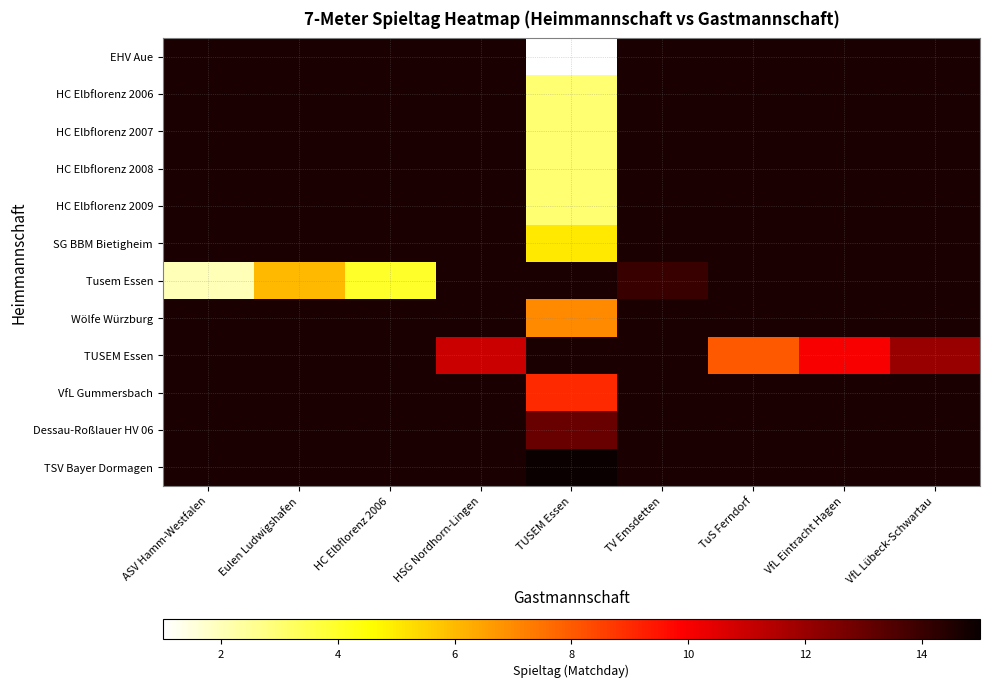

Which series has the largest range (max minus min)?

Tusem Essen